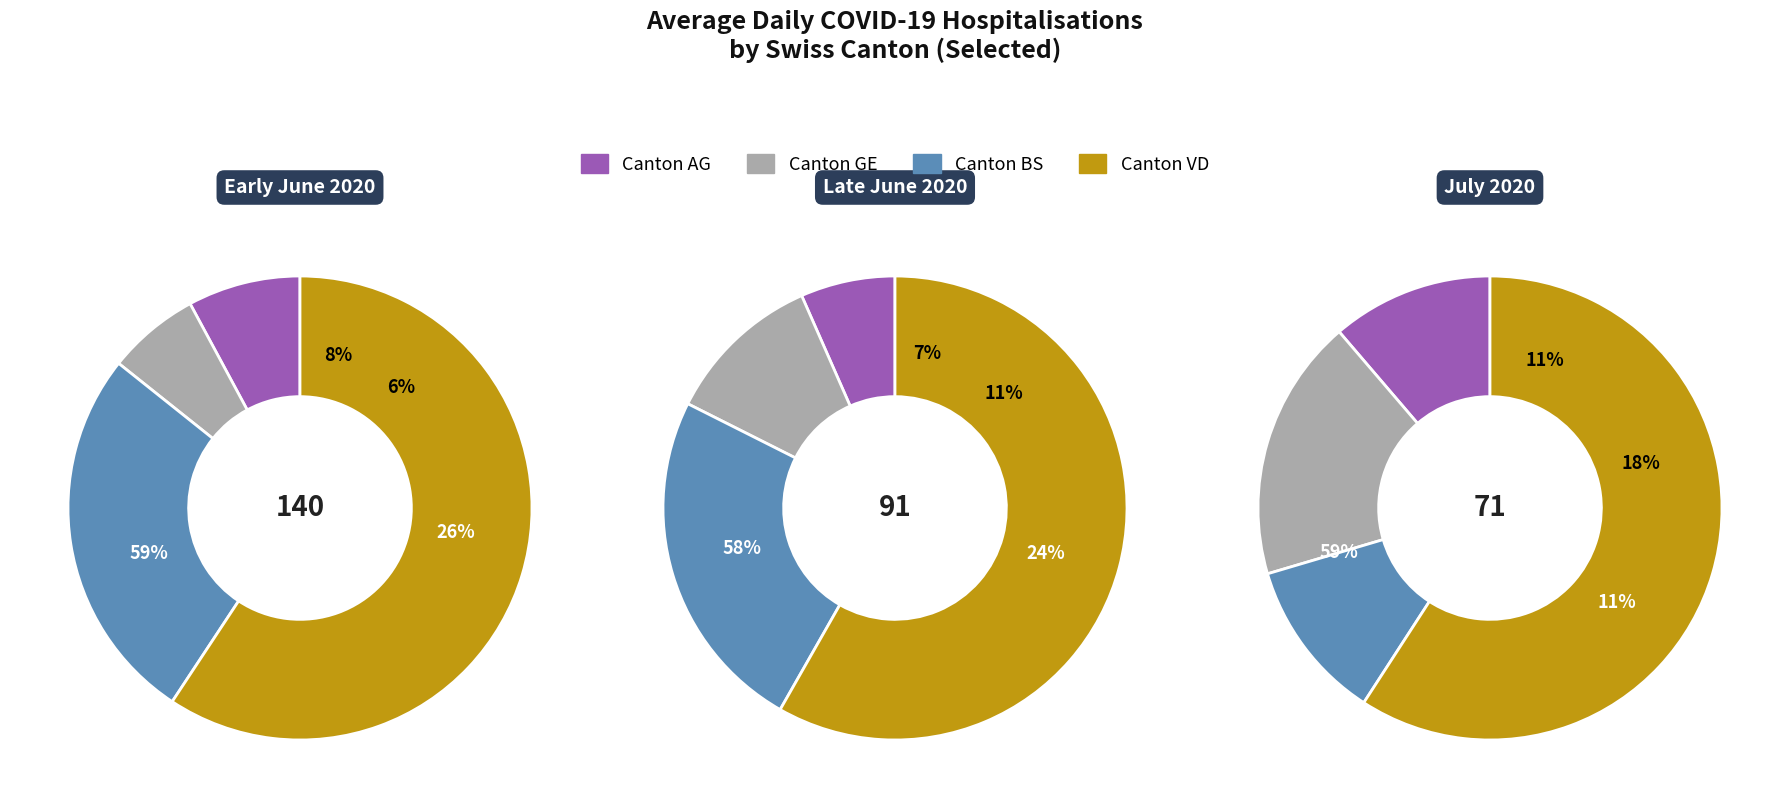

Does 2020-07-09 account for over 50% of the chart?

No